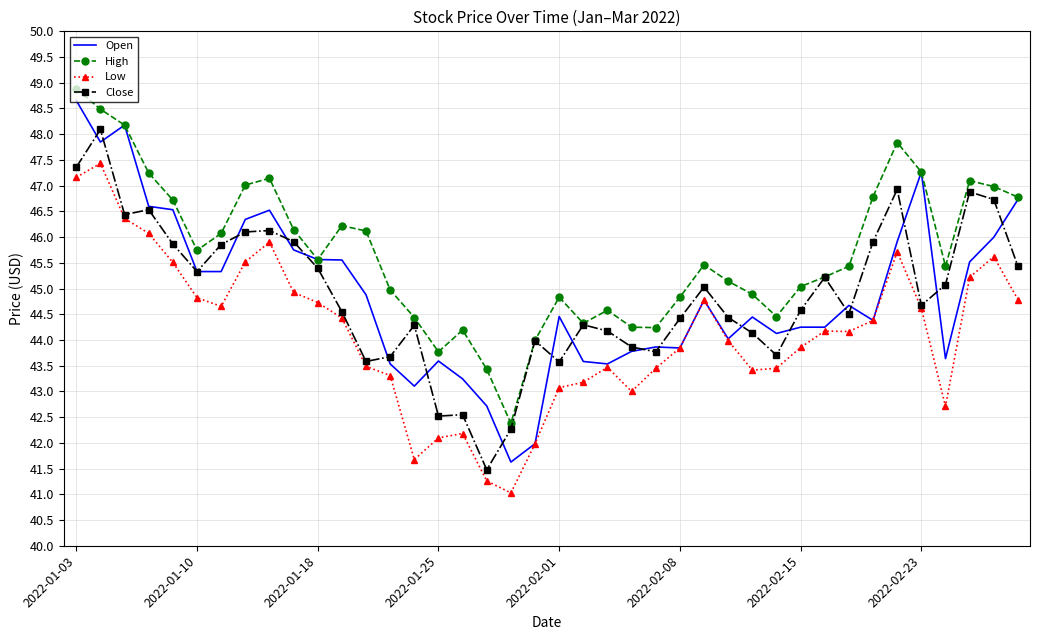

Which series has the largest total across all categories?

High